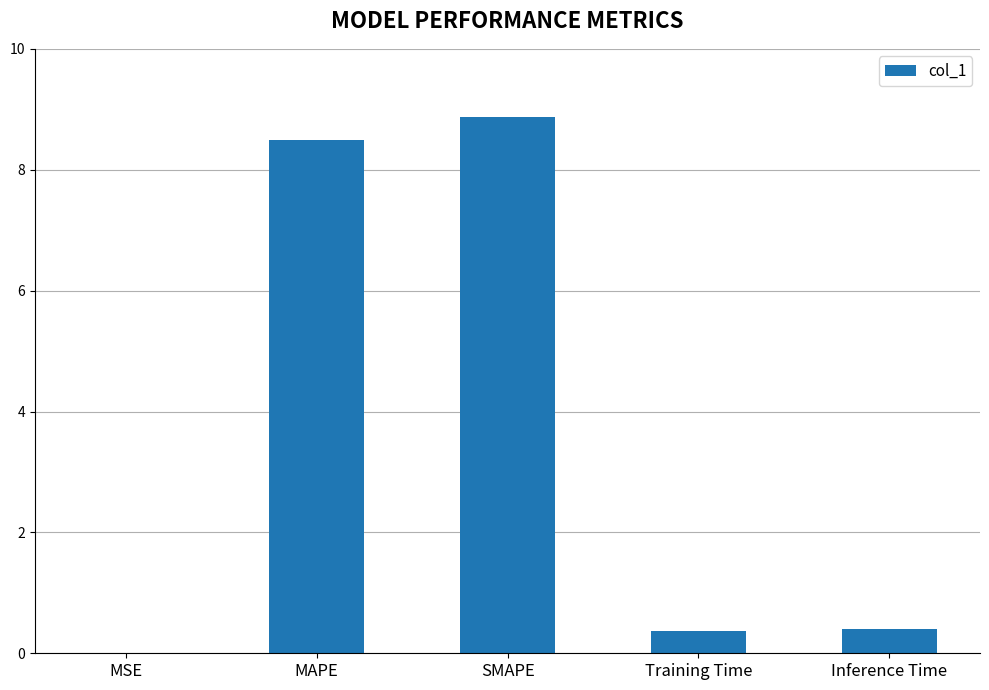

Are the bars horizontal?

No